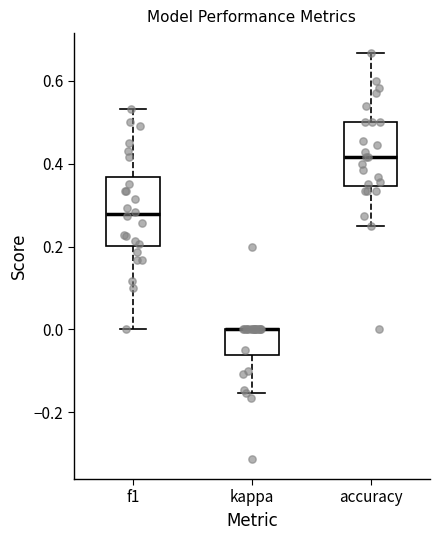

Reading left to right, read every box against the y-axis: the position of its median line, the range the box covers, and the ends of its whiskers. The values are not printed on the chart, so give them approximately, as read against the axis.

f1: median 0.28, box 0.20 to 0.36, whiskers 0.00 to 0.54
kappa: median 0.00 (drawn on the box's upper edge), box -0.06 to 0.00, whiskers -0.16 to 0.00
accuracy: median 0.42, box 0.34 to 0.50, whiskers 0.26 to 0.66